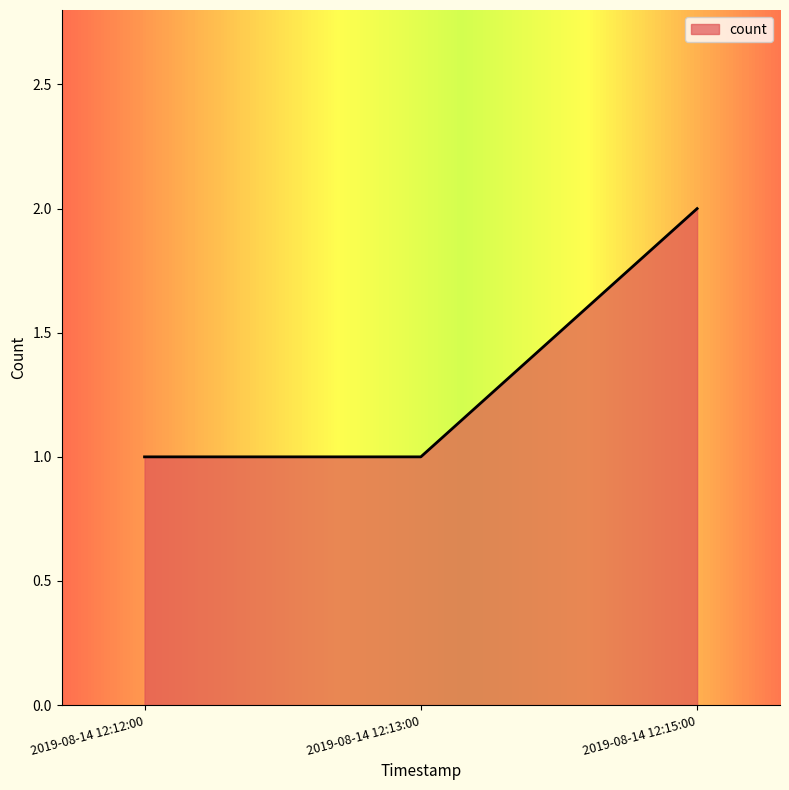

At which category does the chart reach its peak across all series?

2019-08-14 12:15:00